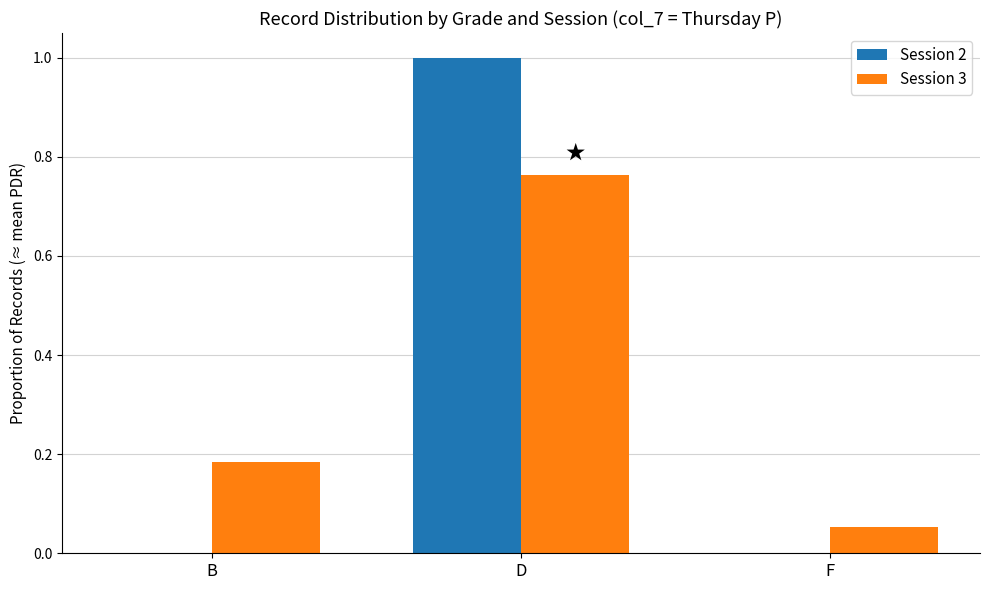

Is it true that Session 2 equals 0.0 at B?

True